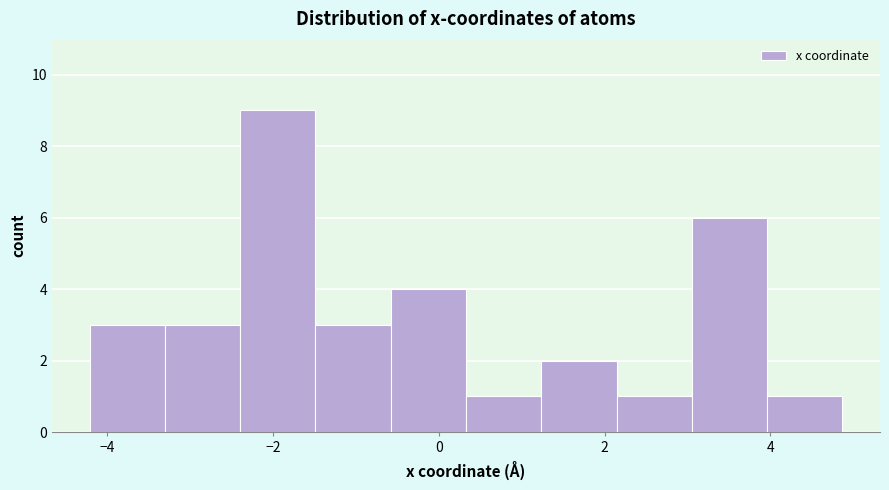

Reading left to right, transcribe this chart: for each bar, give the range it covers on the x-axis and its height. Neither the bar edges nor the heights are printed on the chart, so give them approximately, as read against the axes.

-4.2 to -3.4: 3
-3.4 to -2.4: 3
-2.4 to -1.4: 9
-1.4 to -0.6: 3
-0.6 to 0.4: 4
0.4 to 1.2: 1
1.2 to 2.2: 2
2.2 to 3.0: 1
3.0 to 4.0: 6
4.0 to 4.8: 1